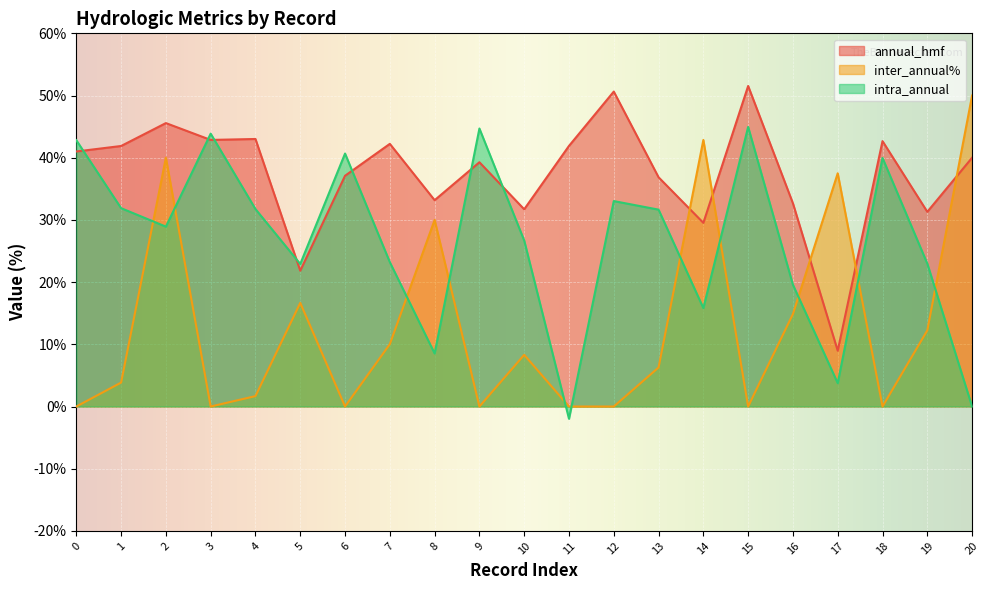

The intra_annual series shows 43.1 at 1. True or false?

False